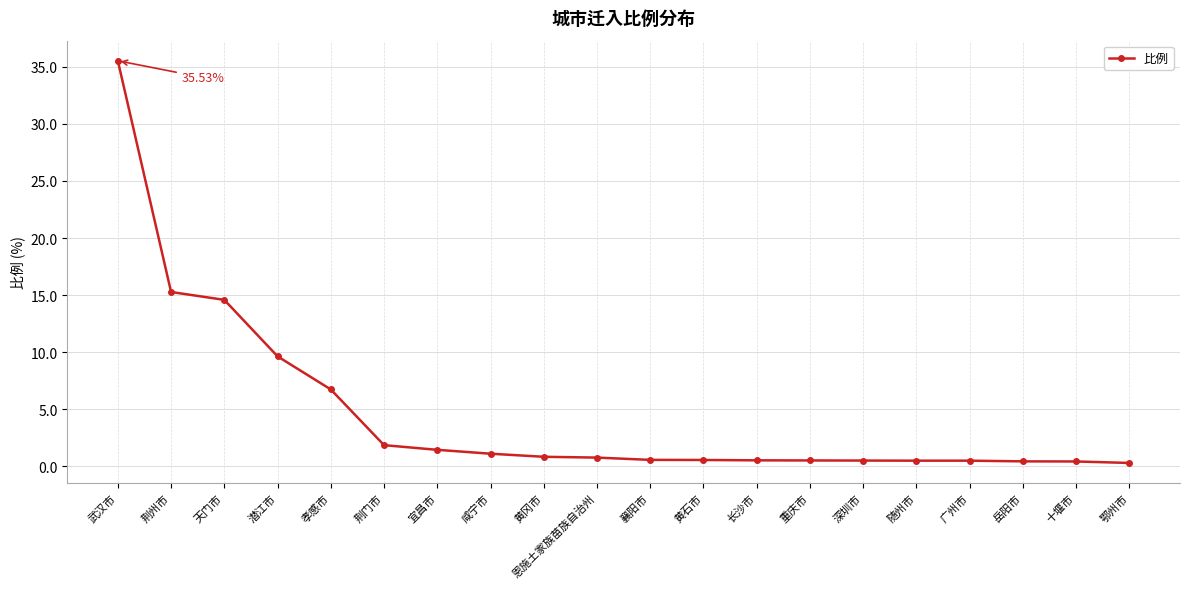

What is the label of the 6th point from the left?

荆门市